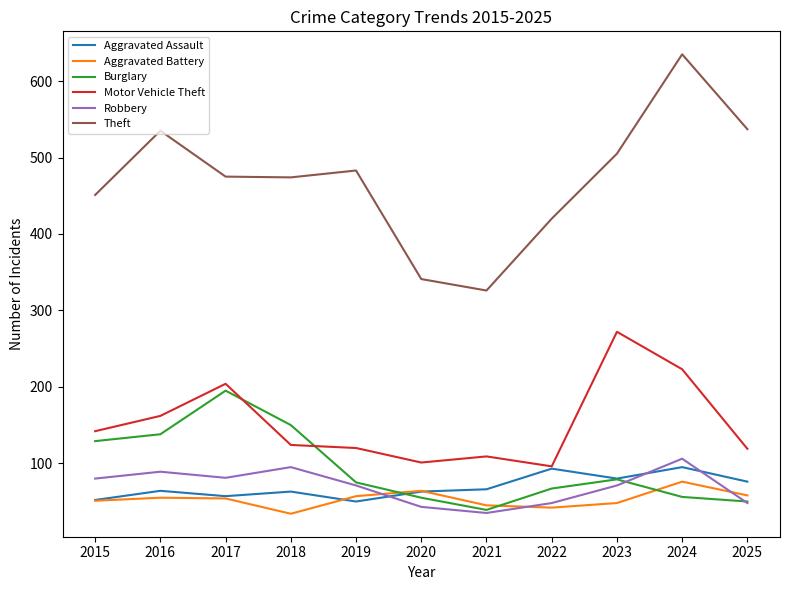

Is it true that Aggravated Assault equals 28 at 2021?

False